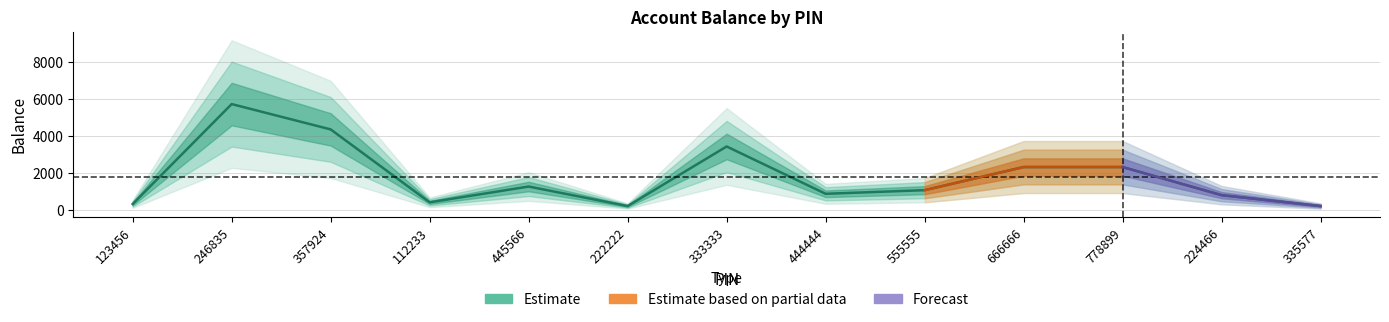

True or false: there are more than 0 points higher than both neighbors.

True